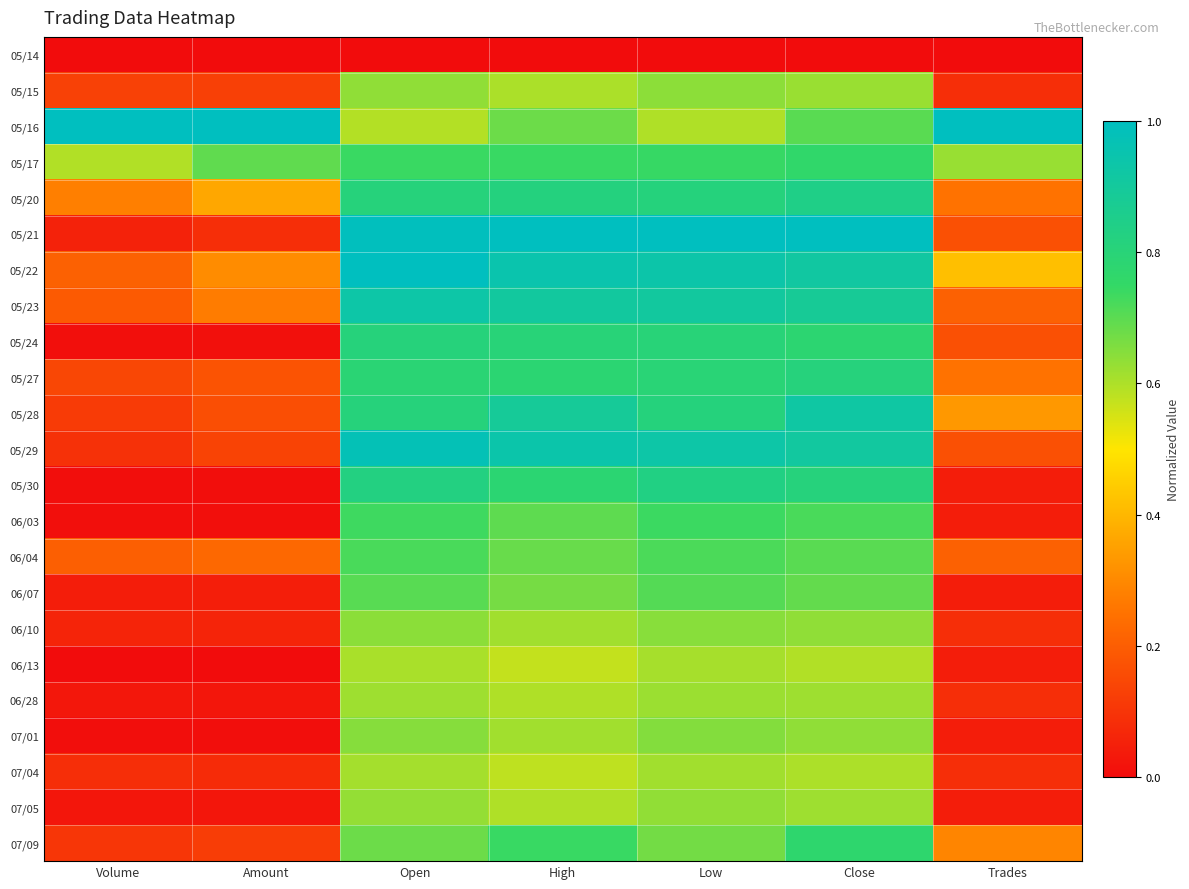

Which series has the largest total across all categories?

05/16